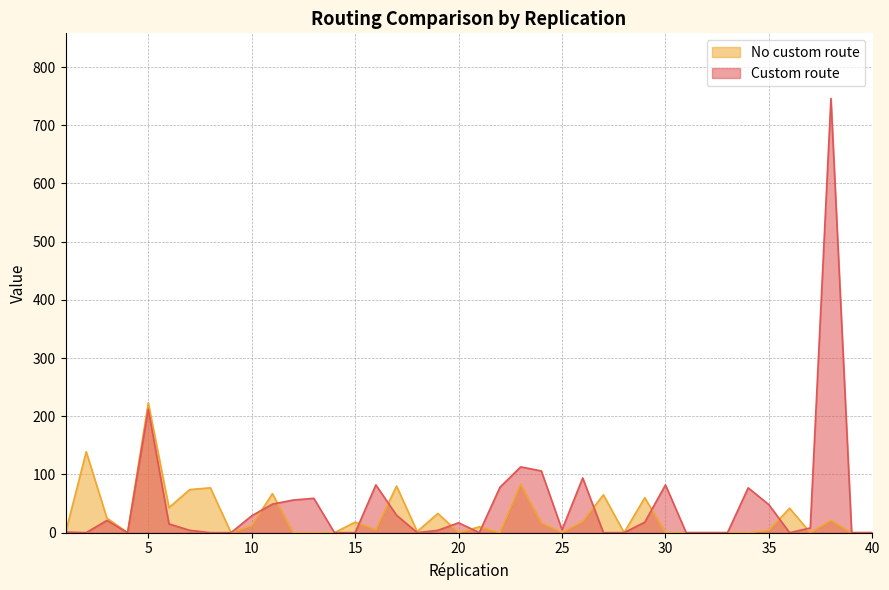

Which series has the largest total across all categories?

Custom route